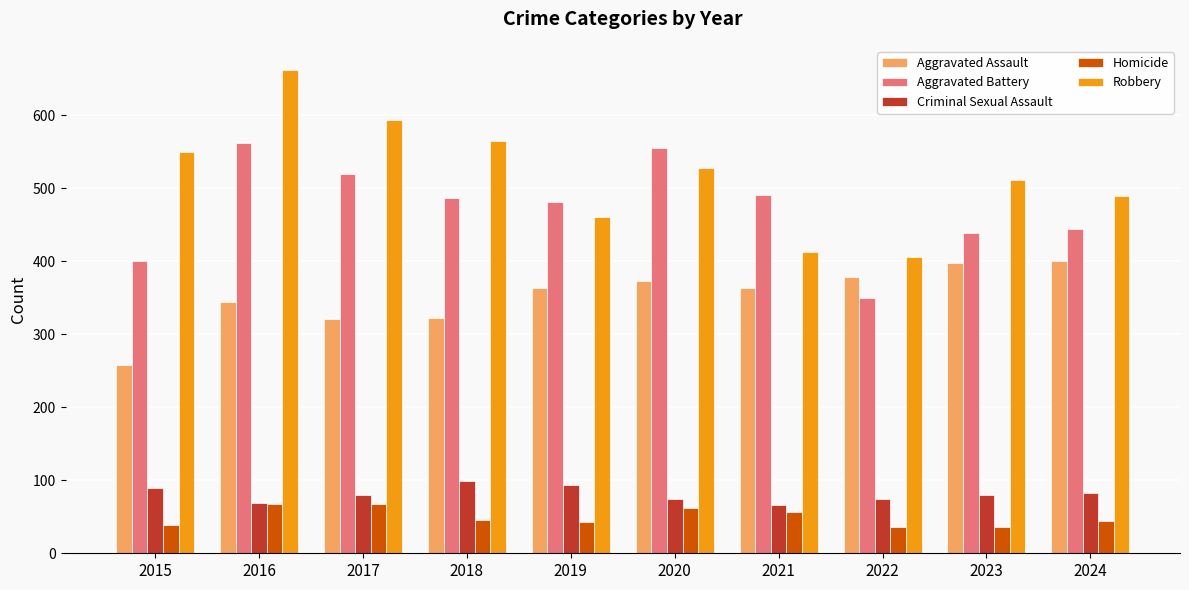

Does the chart contain any negative values?

No